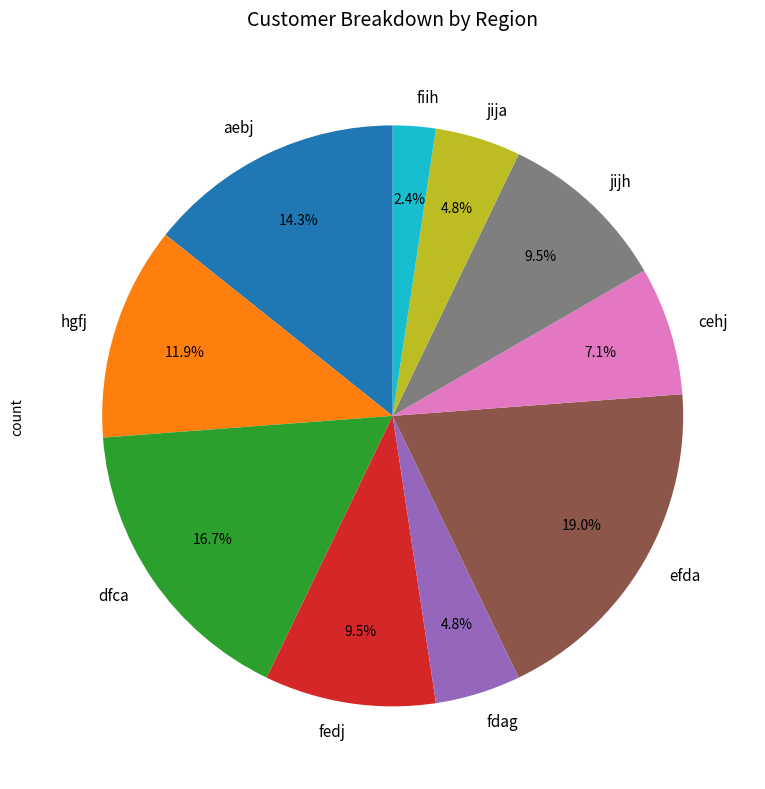

What percentage do aebj and dfca together represent?

31.0%